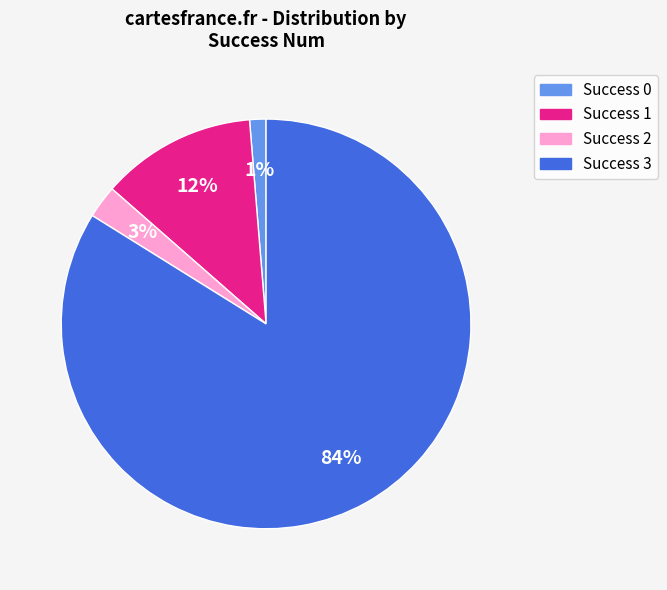

Count the number of slices in the pie.

4